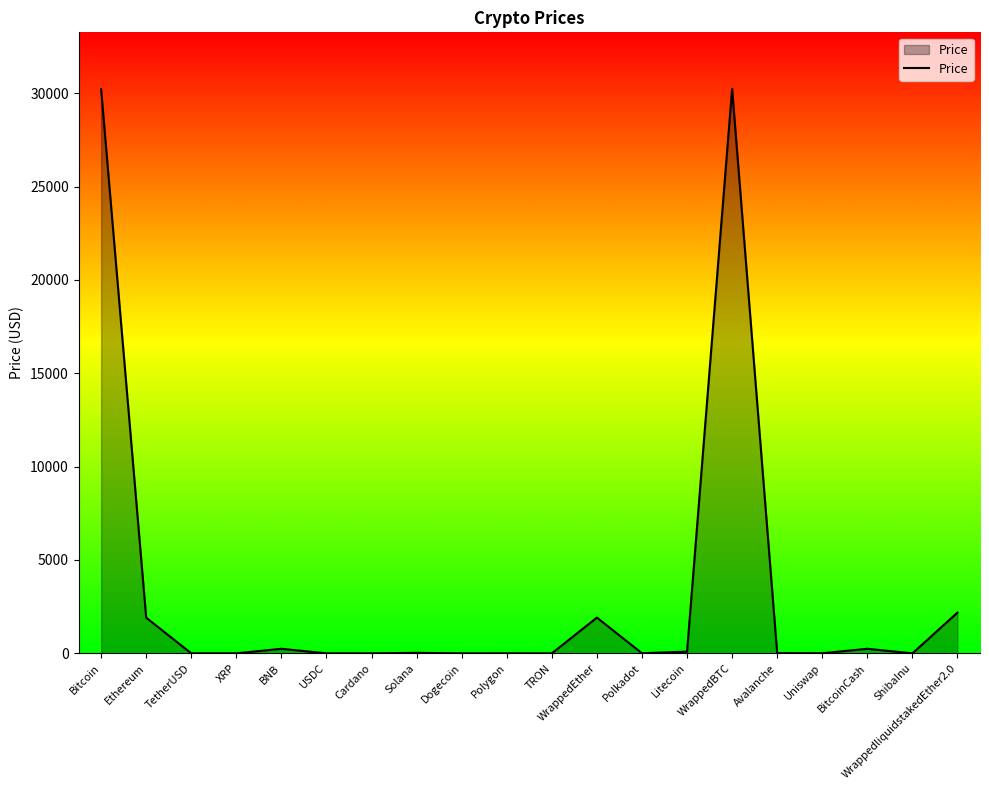

What is the change in value from Ethereum to Dogecoin?

-1909.9